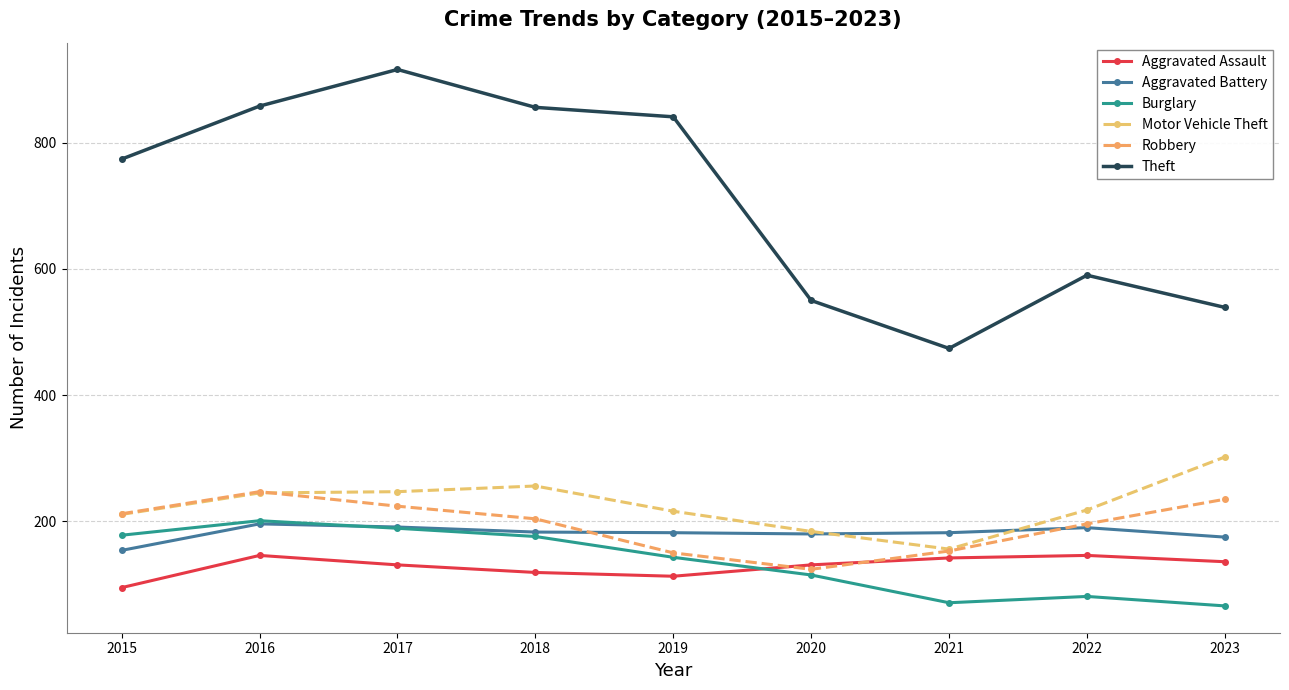

Which category has the highest value in the Theft series?

2017